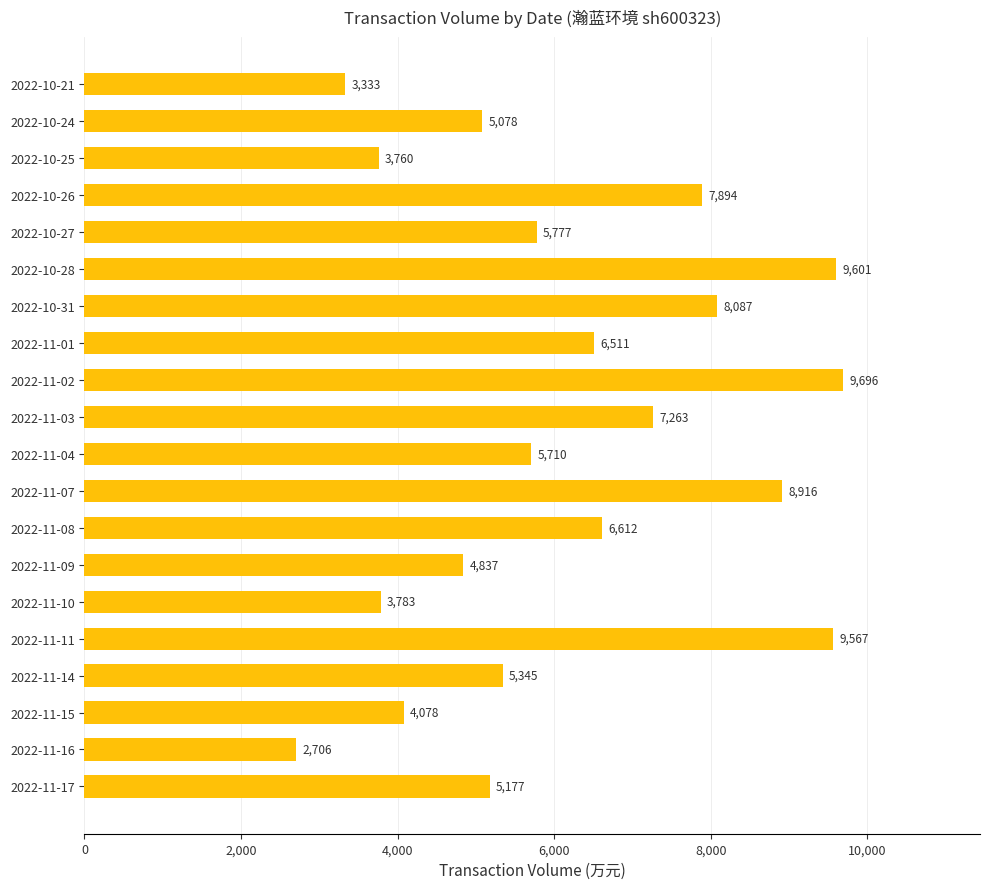

What is the sum of all values?

123731